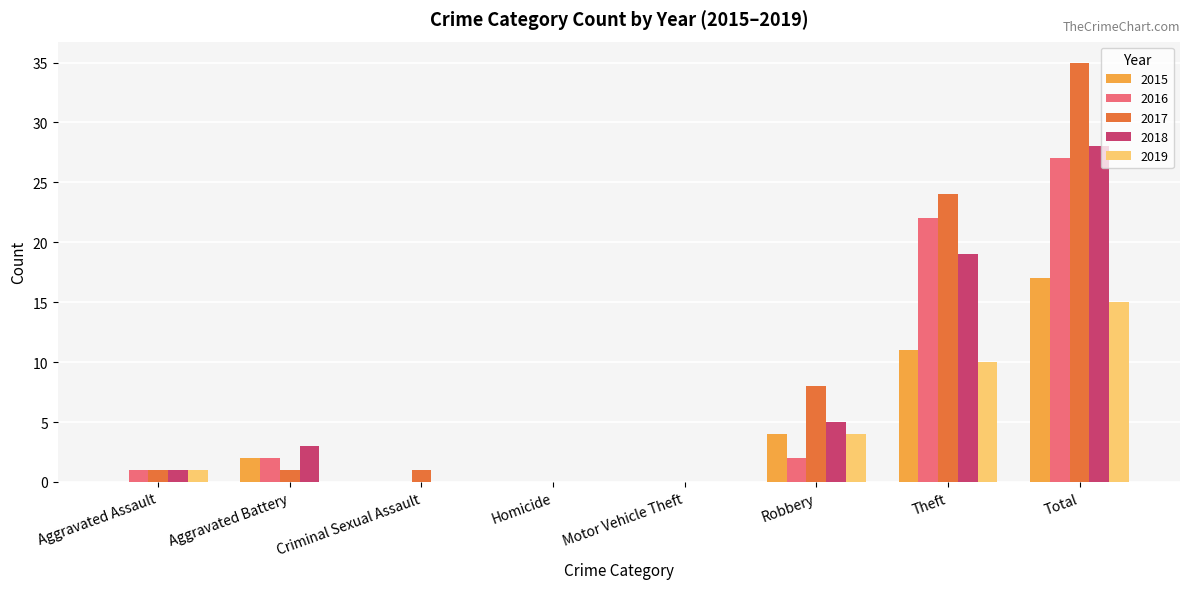

Is it true that 2019 equals 7 at Robbery?

False